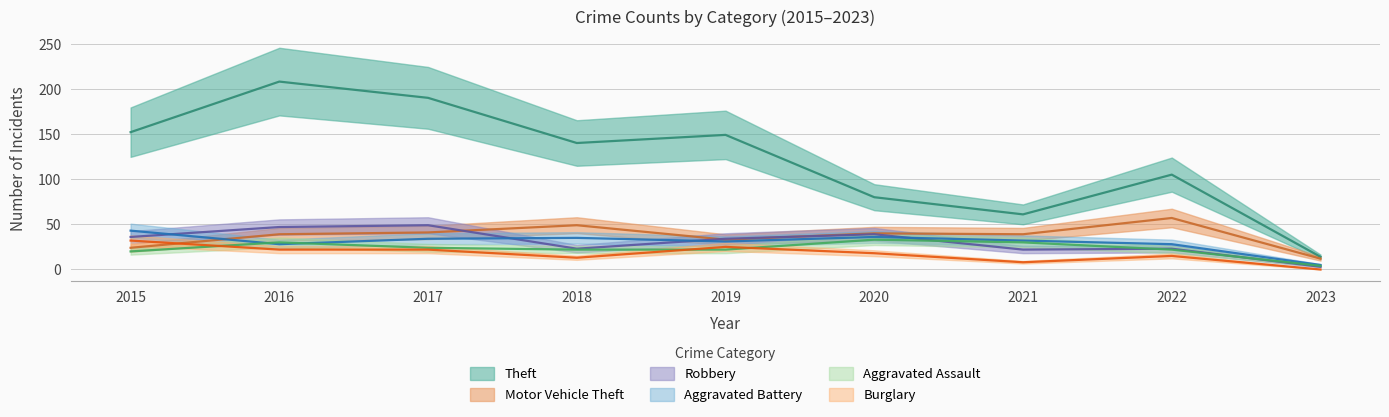

How many lines are shown in the chart?

6